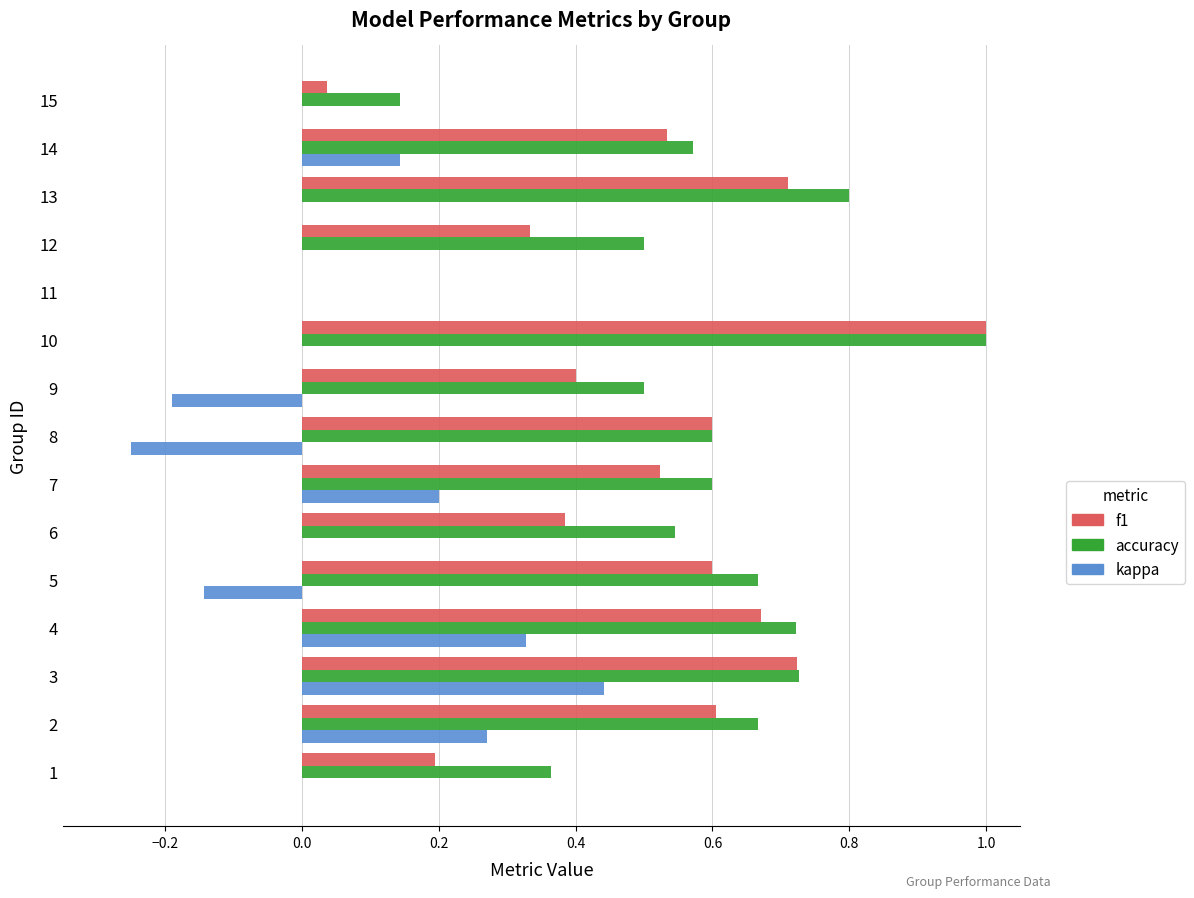

What is the total value across all series at 12?

0.8